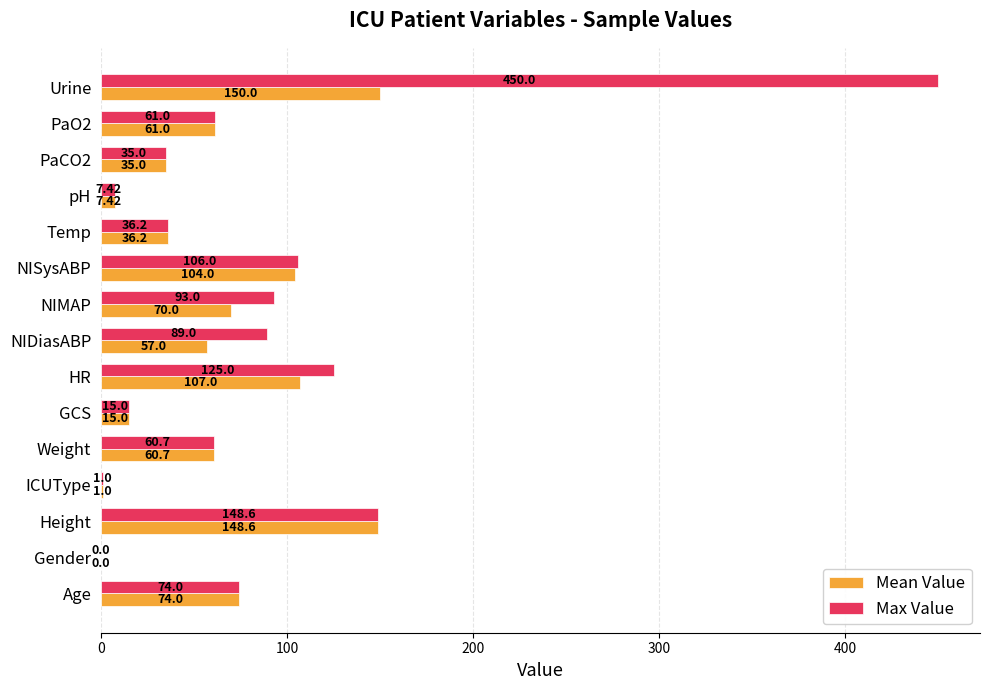

Between HR and NIMAP, which series saw the biggest shift?

Mean Value